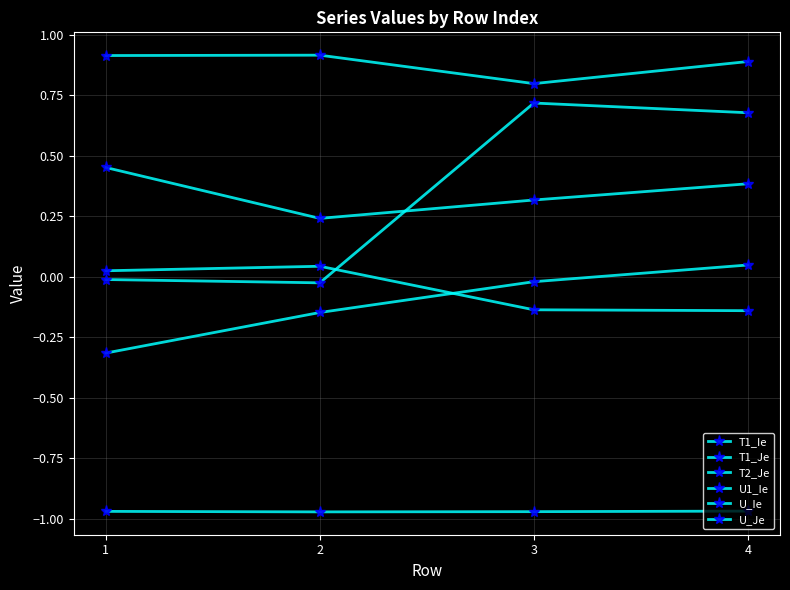

How many lines are shown in the chart?

6